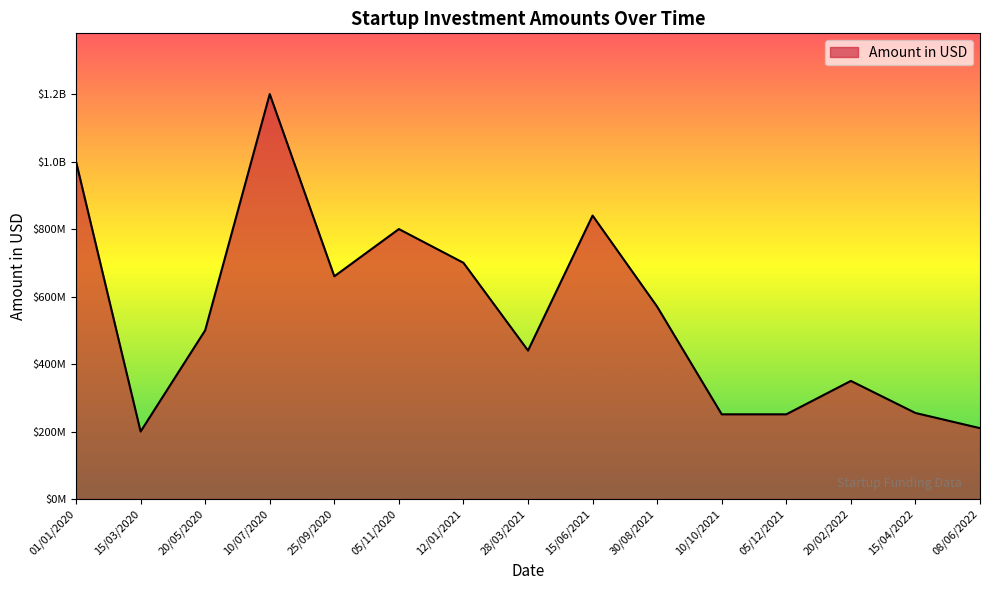

Does the chart have visible grid lines?

No